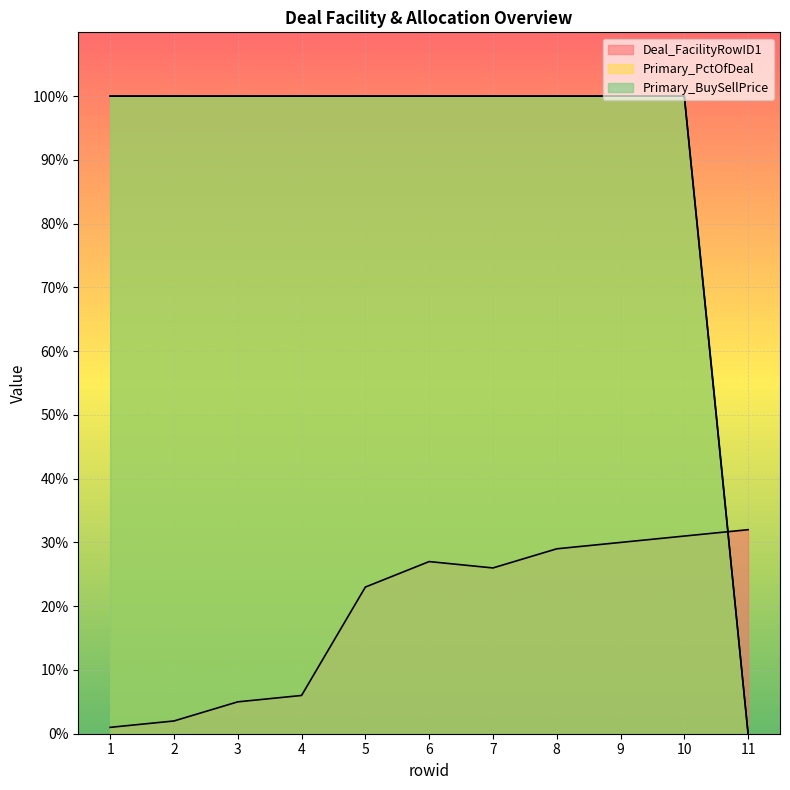

How many series are shown in this chart?

3